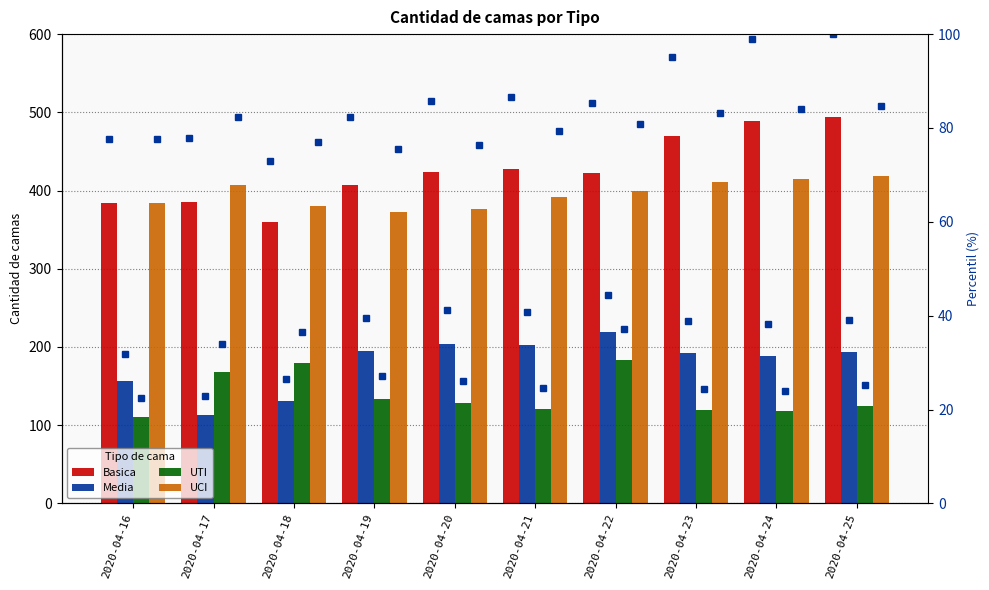

Where is UCI nearest to the value 395?

2020-04-21